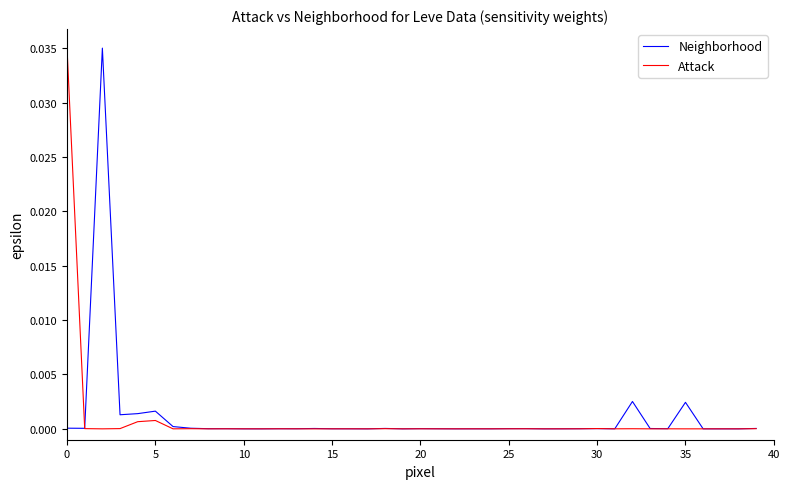

True or false: Neighborhood has a value of 0.0 at 15.

True